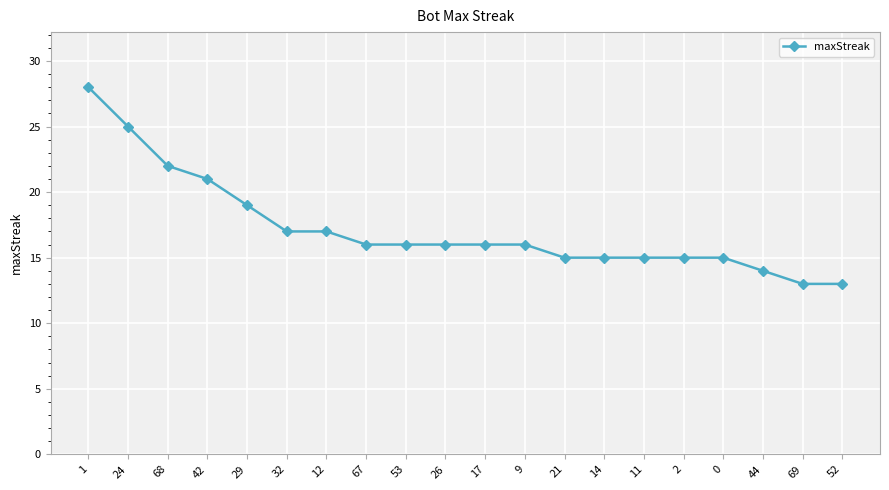

What is the label of the 3rd point from the left?

68